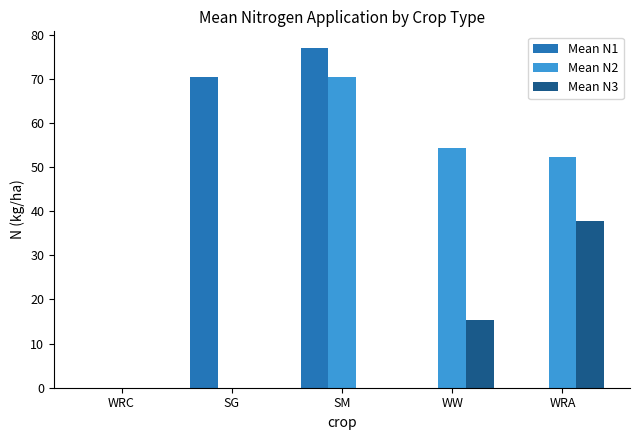

Which series has the largest total across all categories?

Mean N2